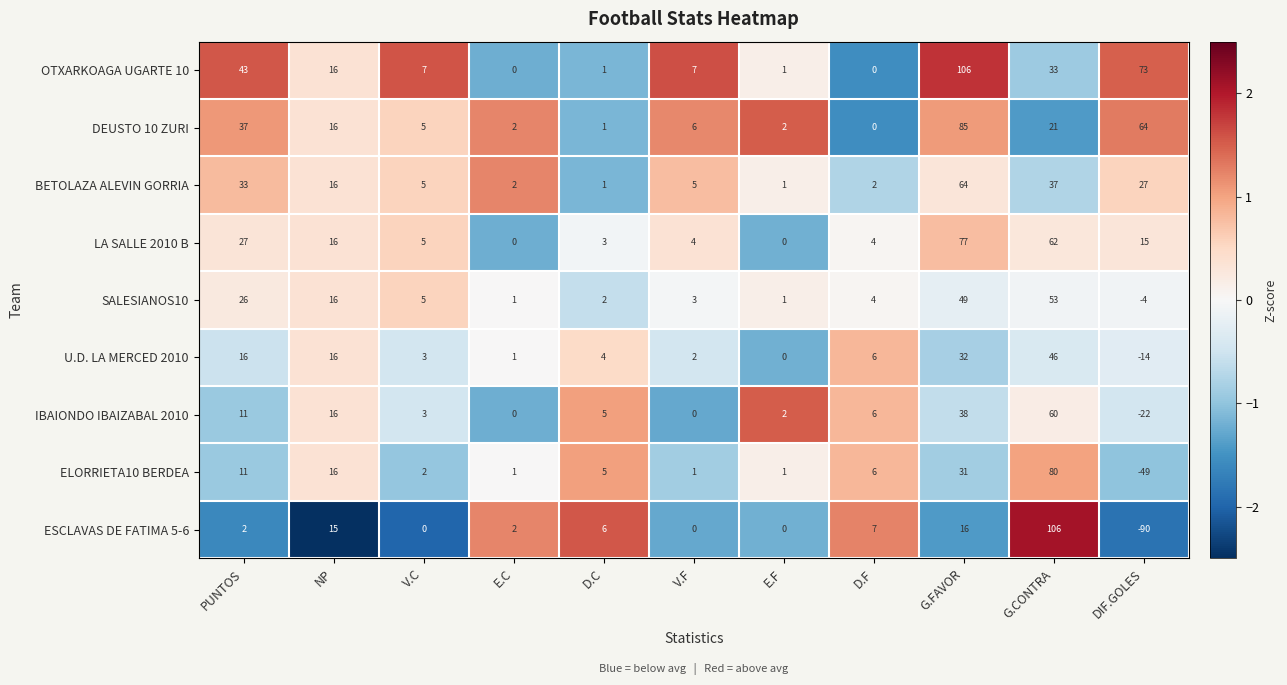

How many categories are shown in the chart?

11